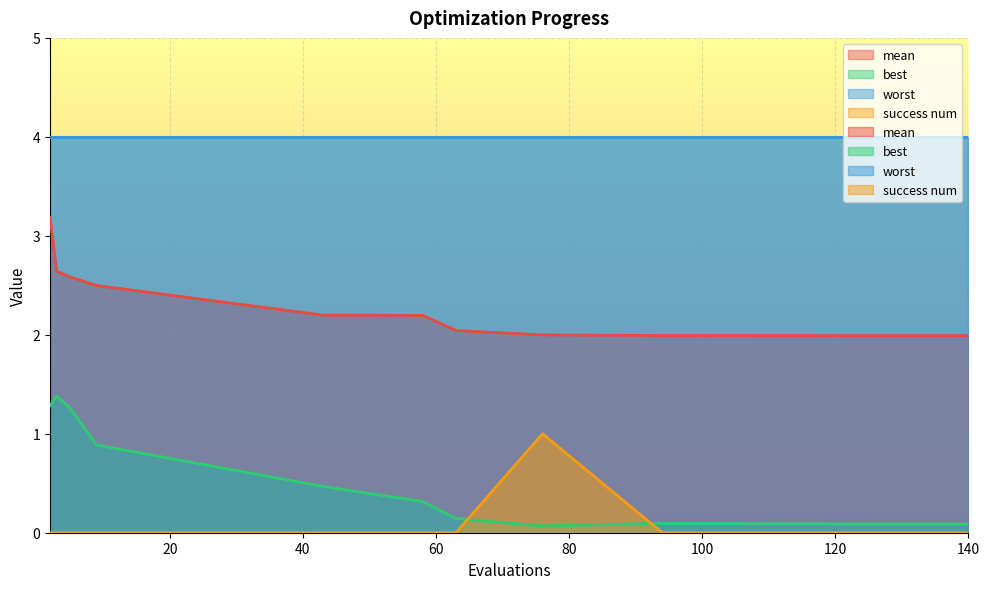

Which has a higher value, 132 or 94?

94